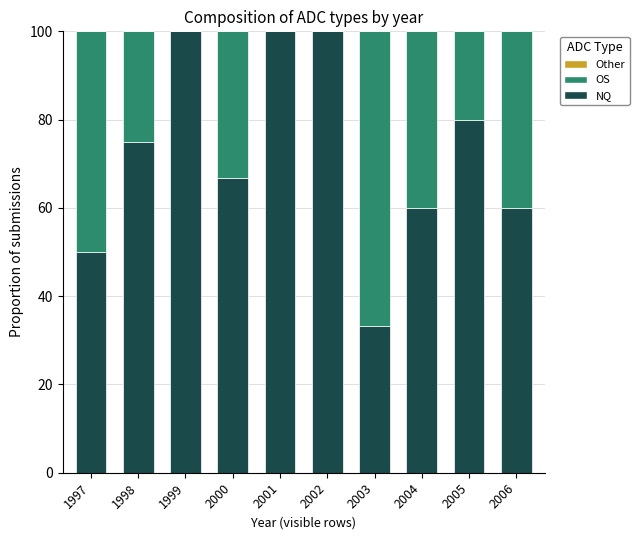

Reading left to right, list the values for the NQ series.

1997=50.0	1998=75.0	1999=100.0	2000=66.7	2001=100.0	2002=100.0	2003=33.3	2004=60.0	2005=80.0	2006=60.0